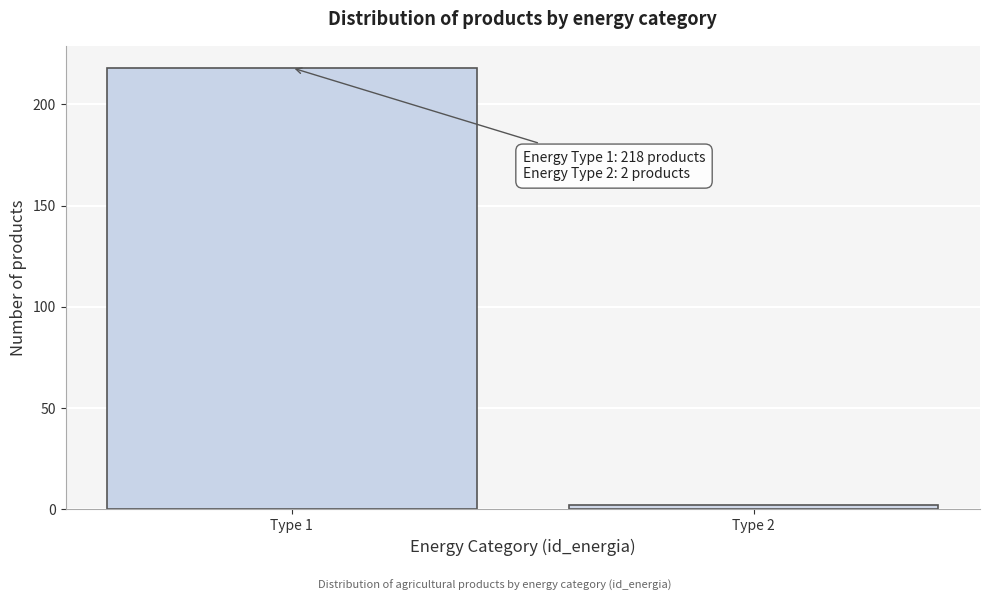

Reading left to right, list all the values displayed in this chart.

218	2